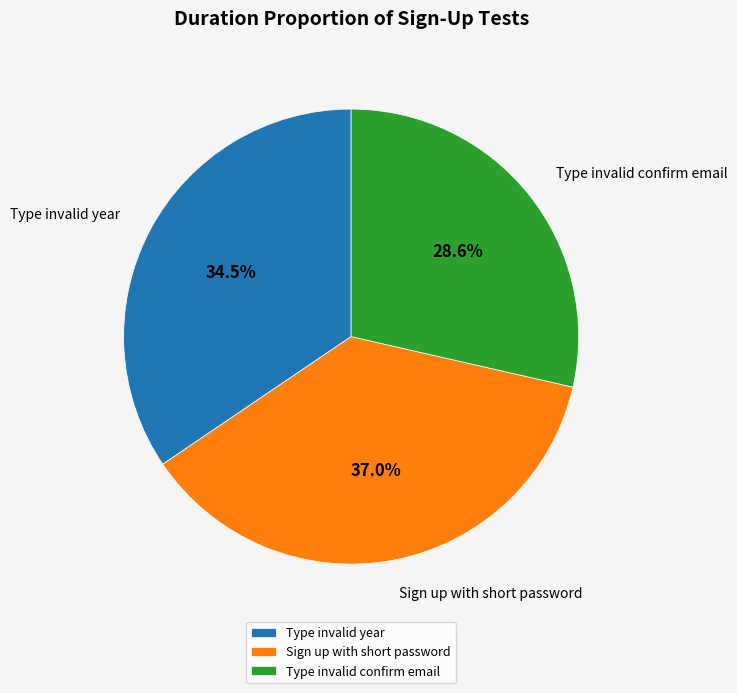

Does any single category account for the majority?

No